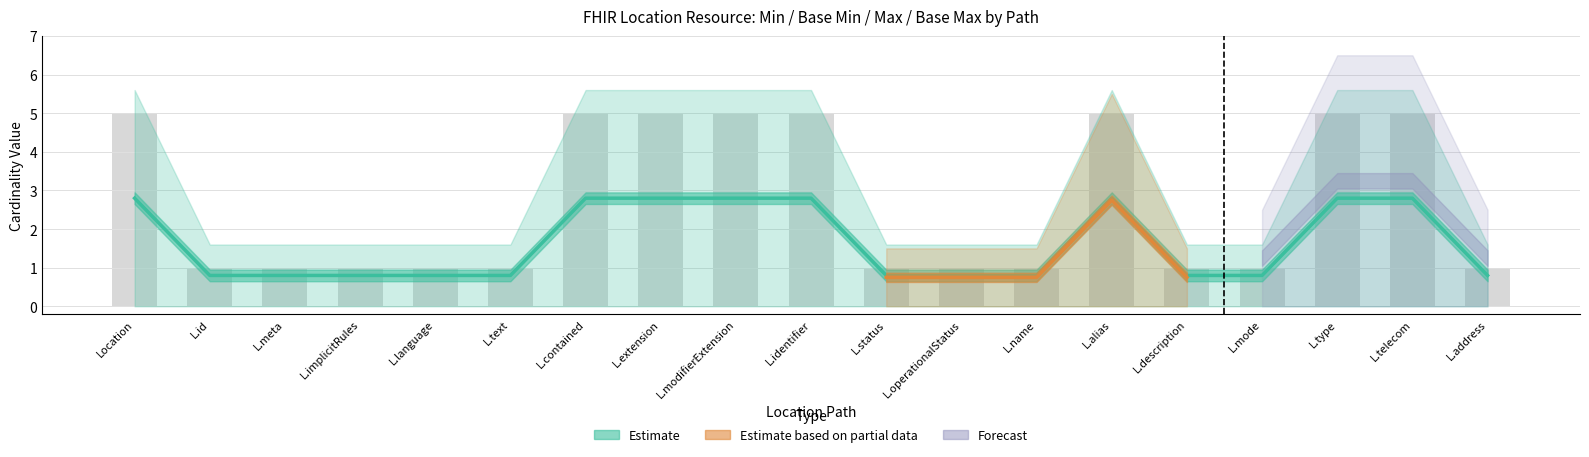

What is the label of the 5th bar from the right?

L.description